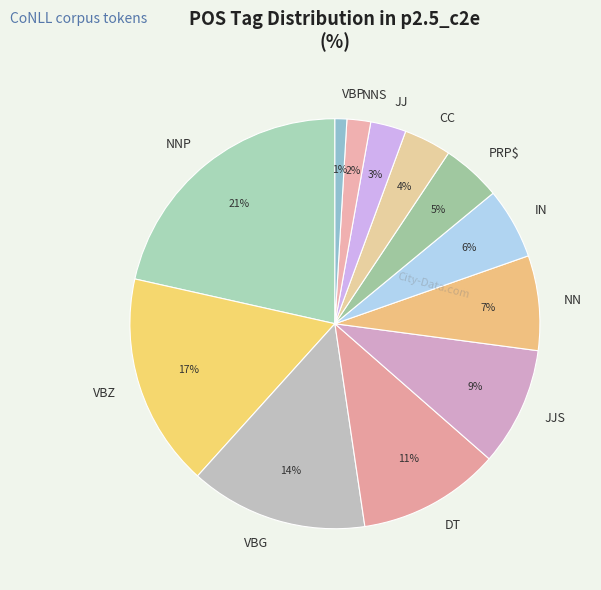

What is the smallest slice in the pie chart?

VBP